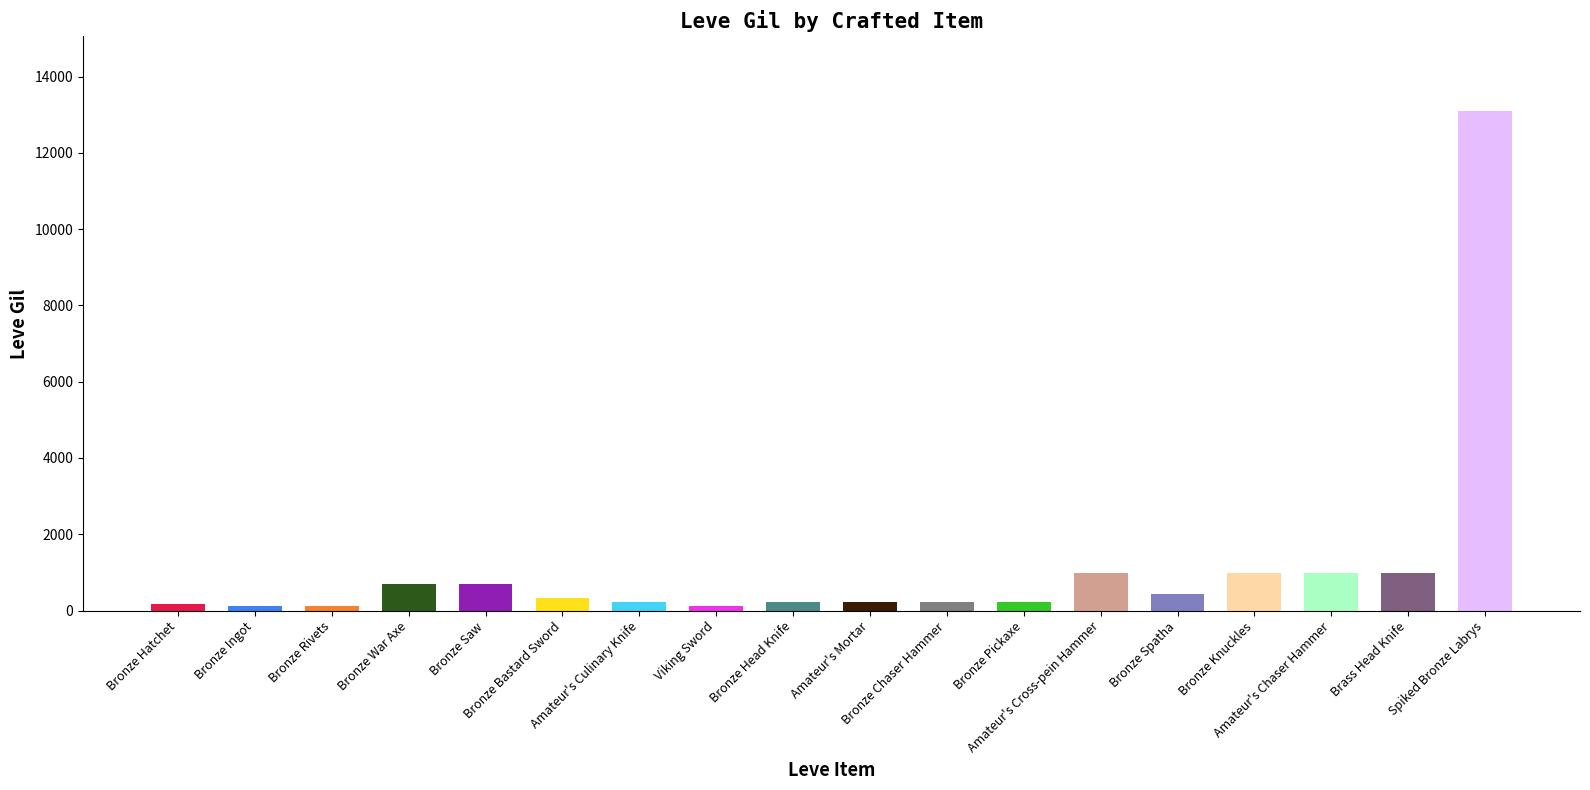

How many distinct data groups are displayed?

1